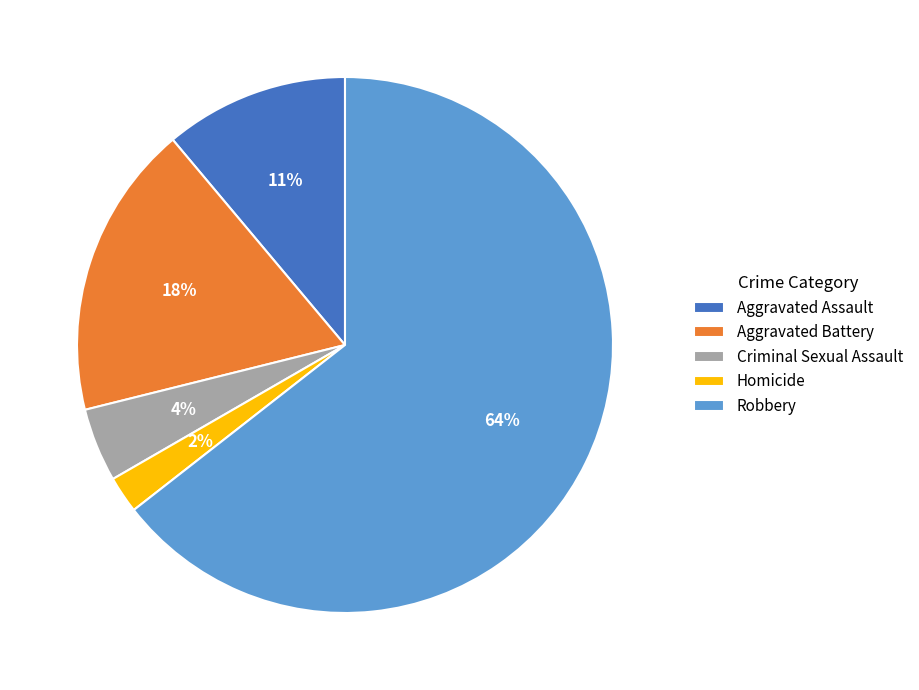

True or false: Aggravated Battery accounts for 18% of the total.

True